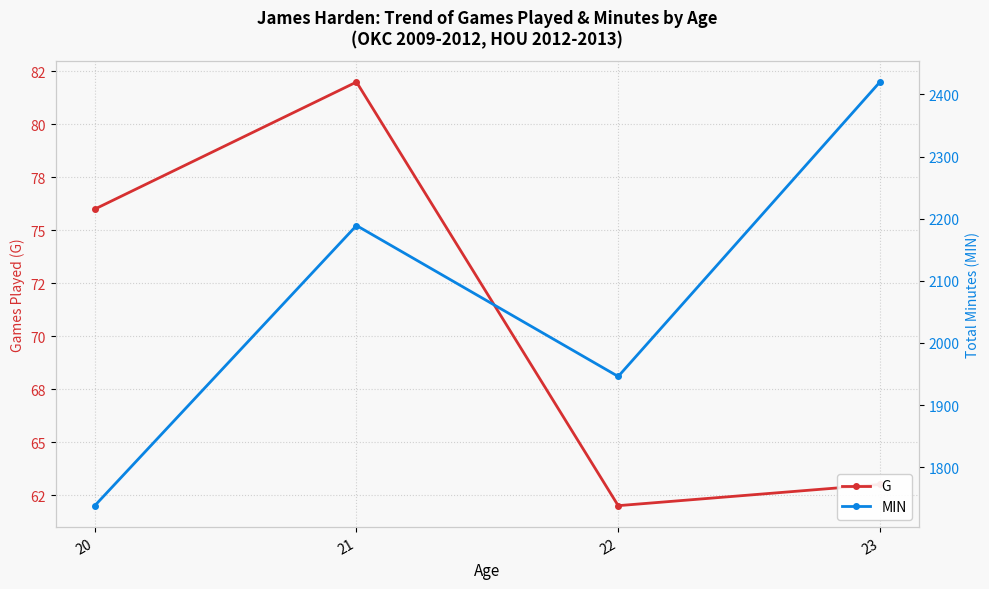

Where is the first local maximum for MIN?

21